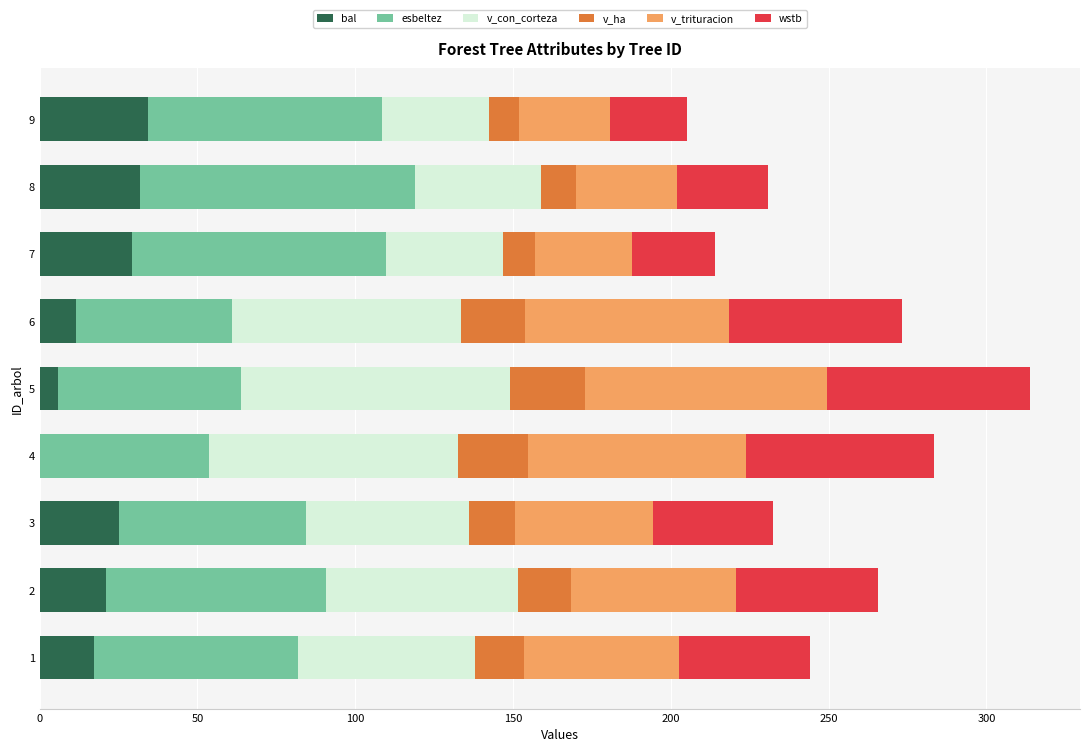

Is it true that bal equals 56.8 at 9?

False